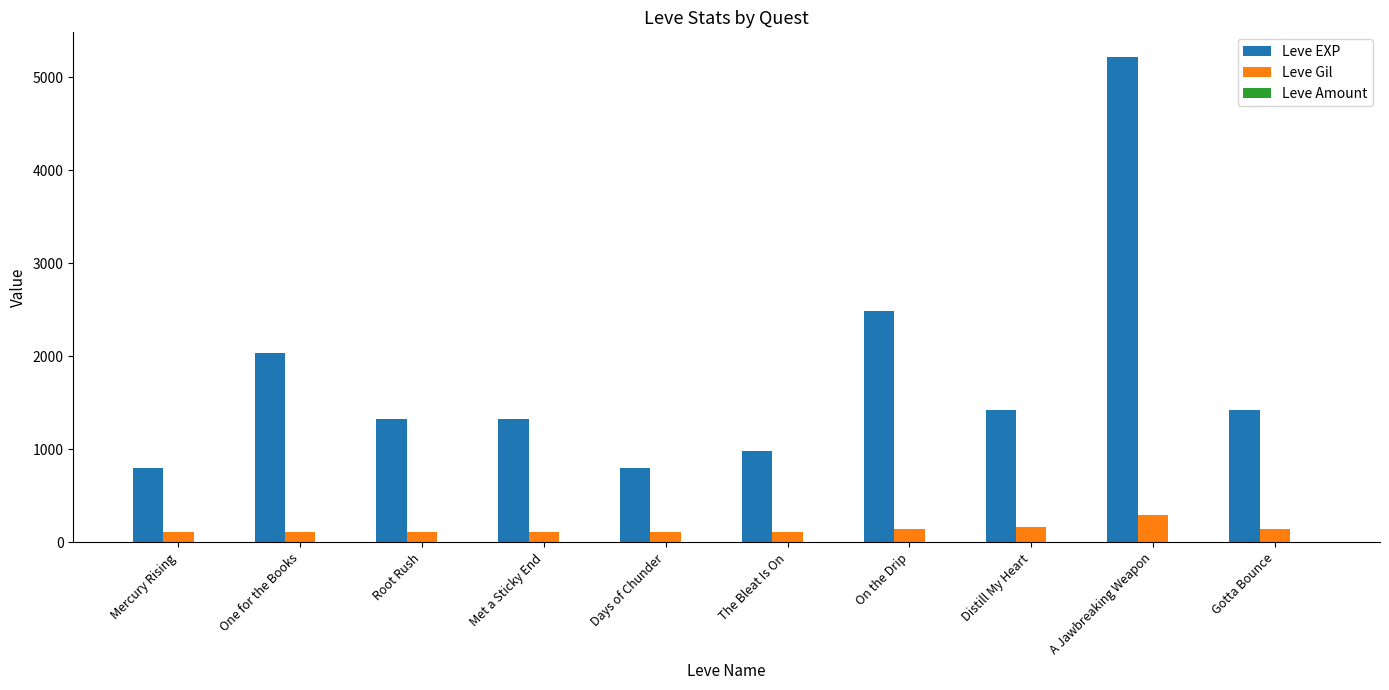

Which series has the largest total across all categories?

Leve EXP